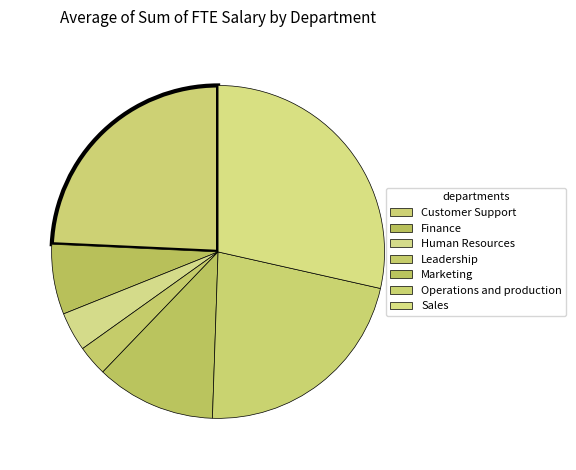

To the nearest percent, what portion does Finance represent?

7%